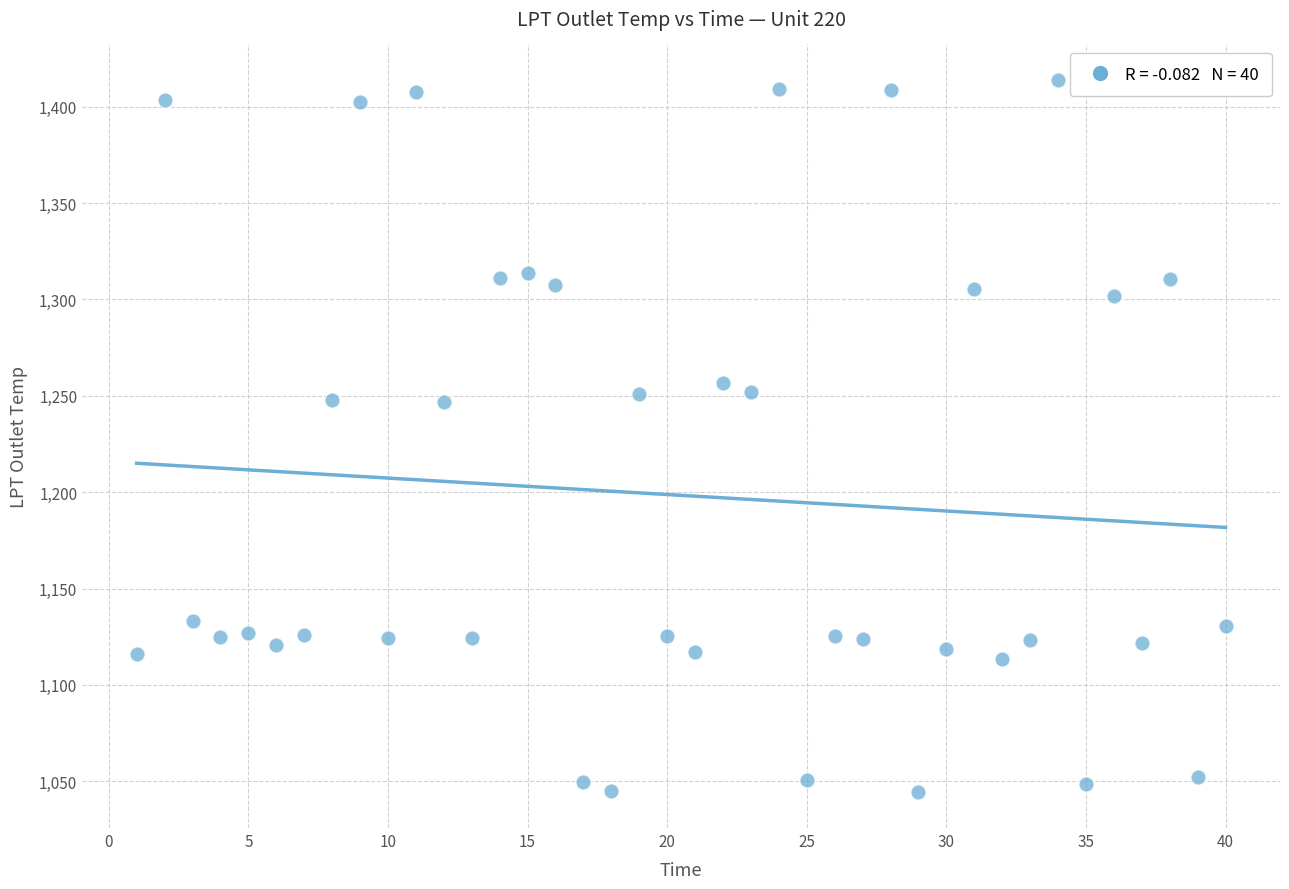

What is the range of X values (max minus min)?

39.0